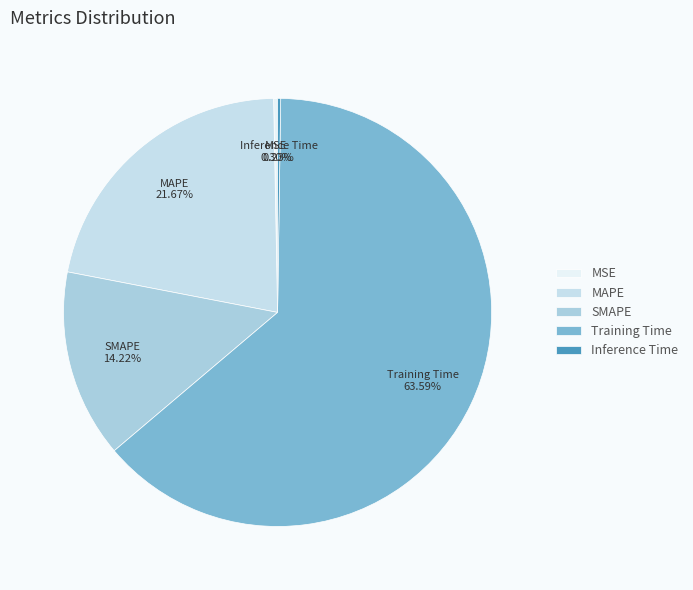

To the nearest percent, what is the average slice percentage?

20%